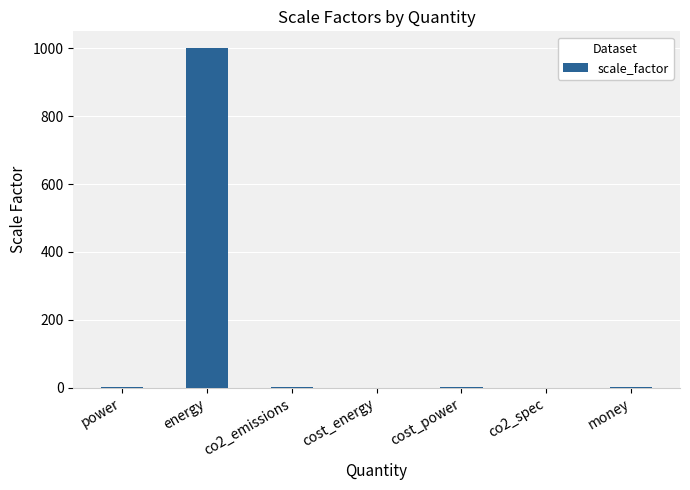

What is the sum of the values at cost_energy and energy?

1000.0